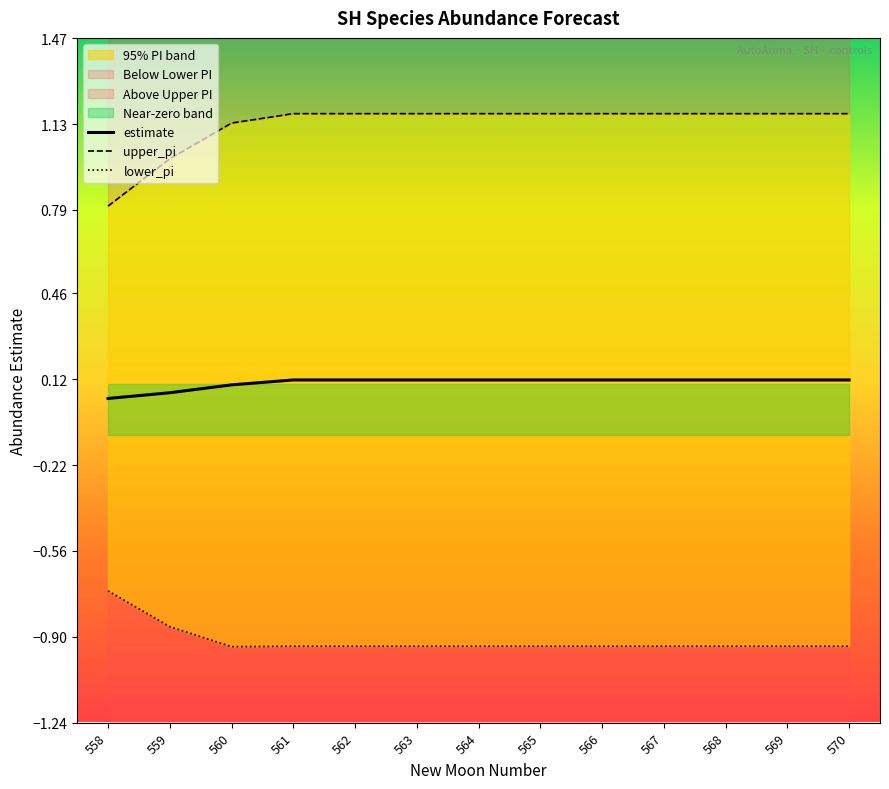

What is the maximum value for upper_pi?

1.2